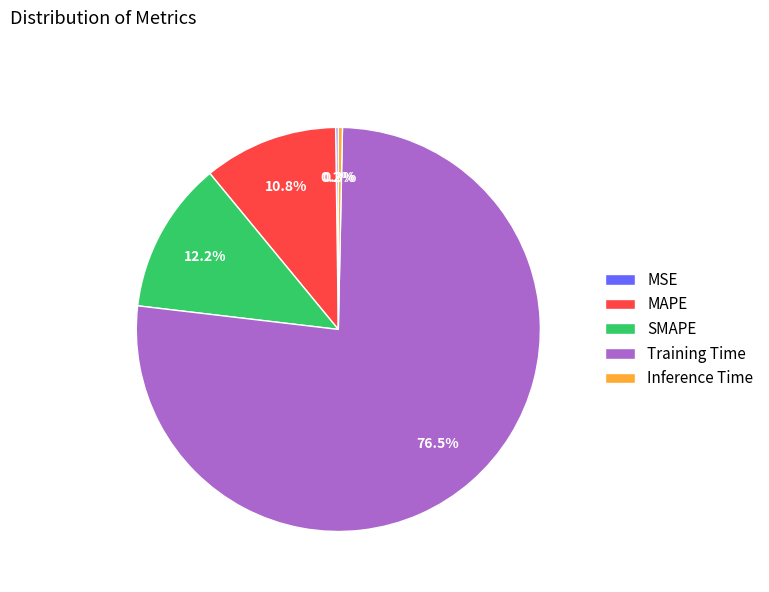

Which has a higher value, SMAPE or MAPE?

SMAPE